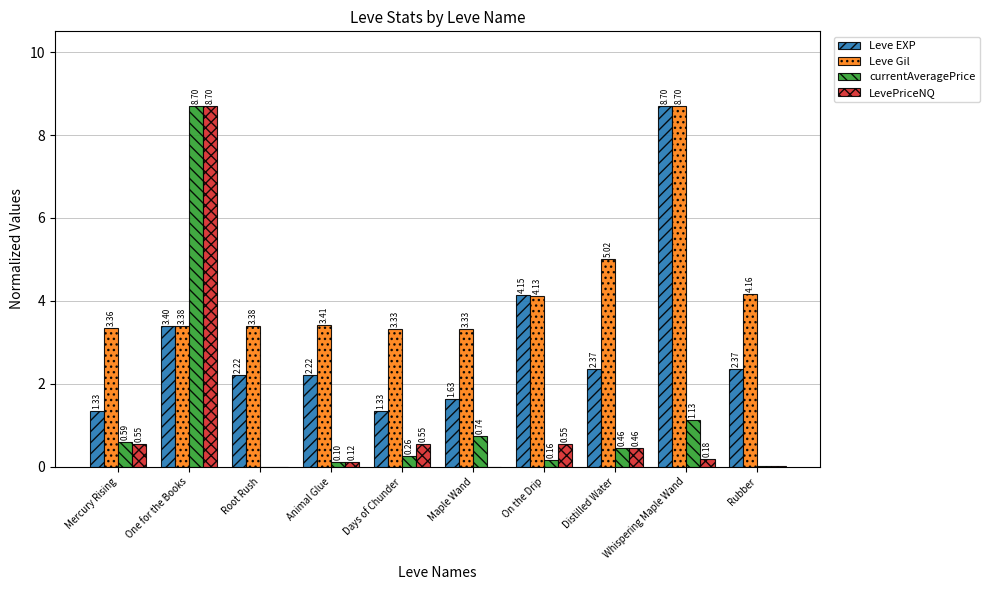

What is the sum of all Leve EXP values?

29.7